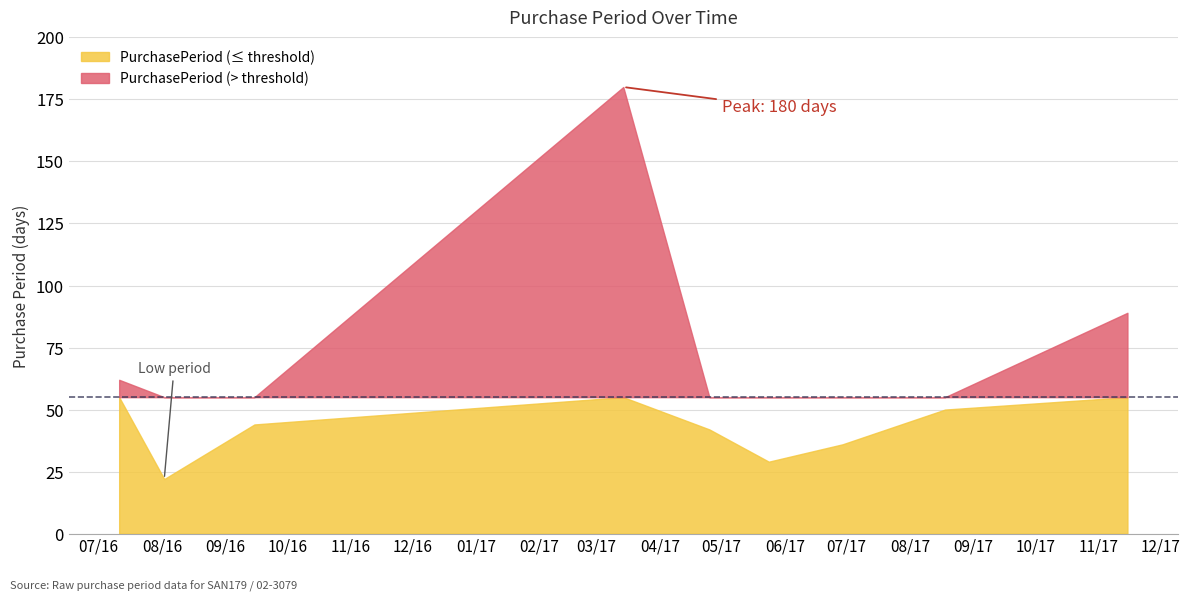

Which category has the highest value across all series?

2017-03-14